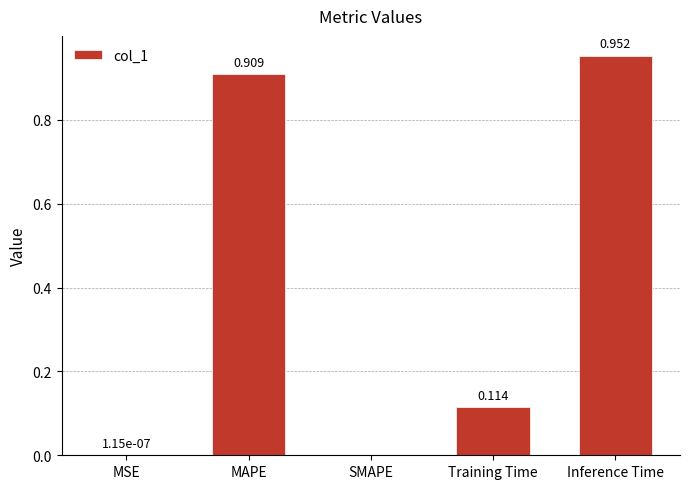

The chart shows a value of 0.2 at MAPE. True or false?

False